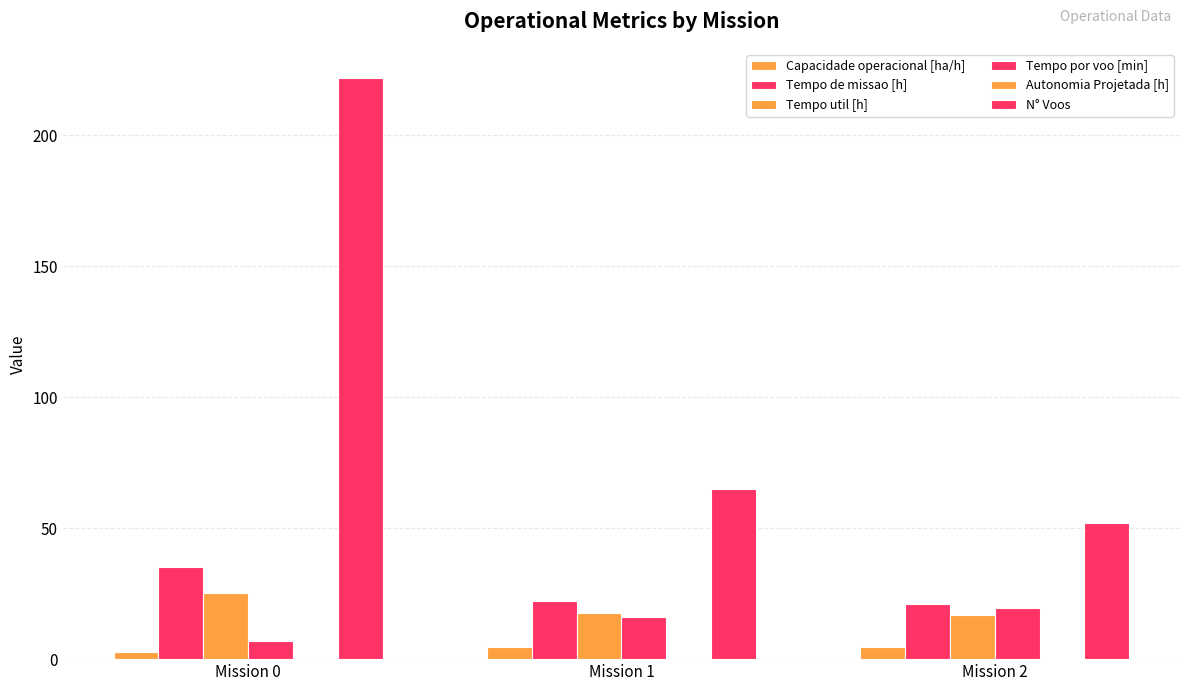

At which label is Tempo util [h] closest to 21?

Mission 1